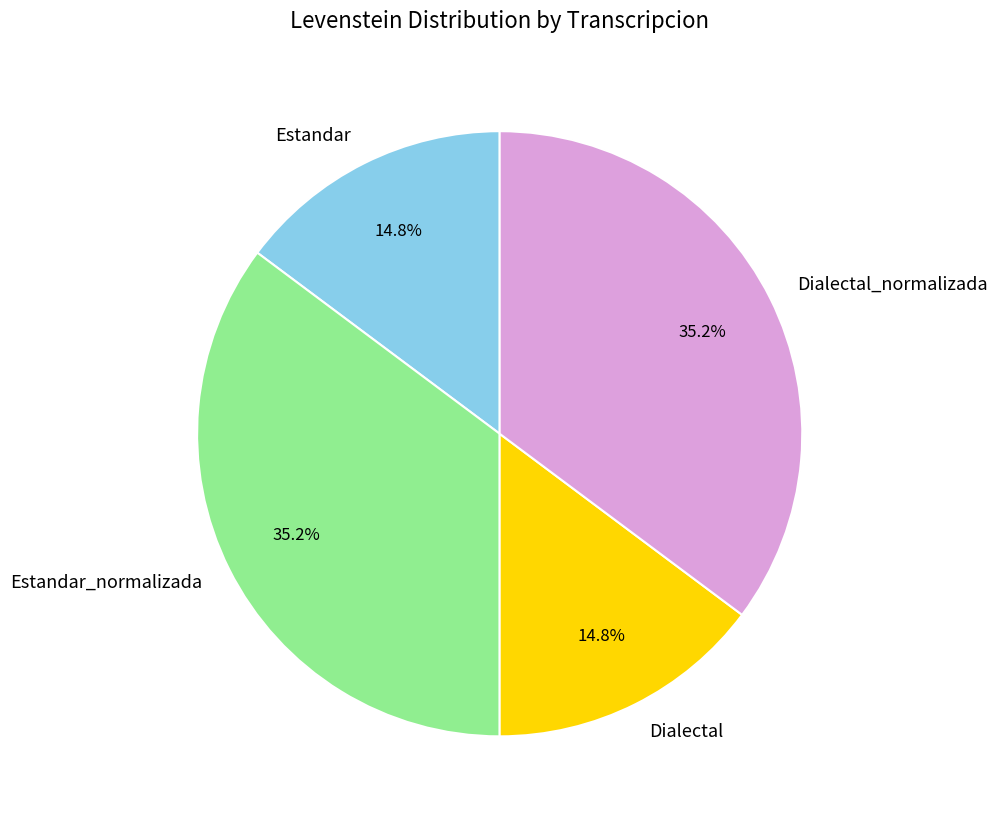

To the nearest percent, what portion does Dialectal_normalizada represent?

35%